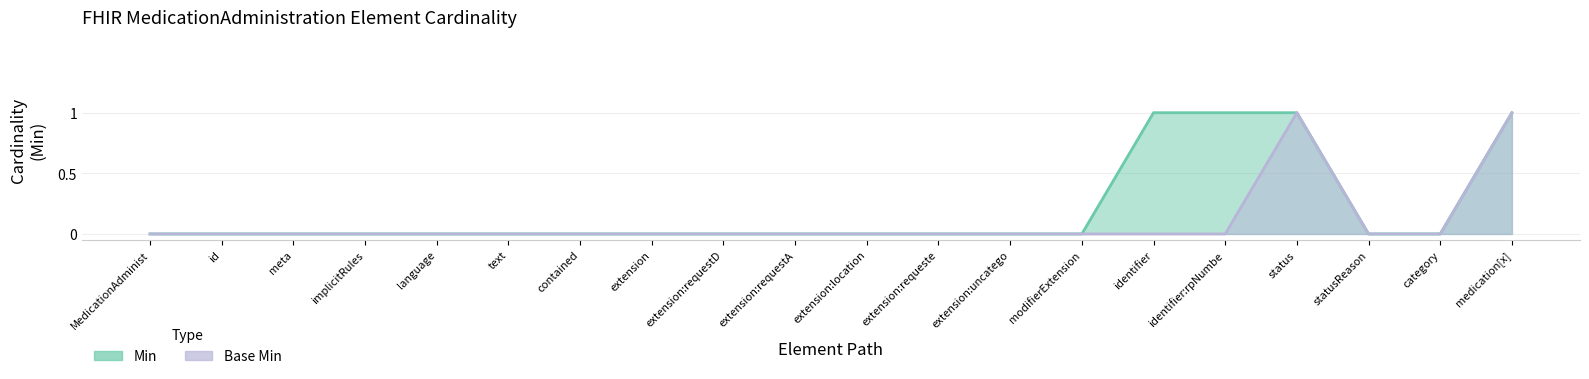

Between identifier and statusReason, which series saw the biggest shift?

Min